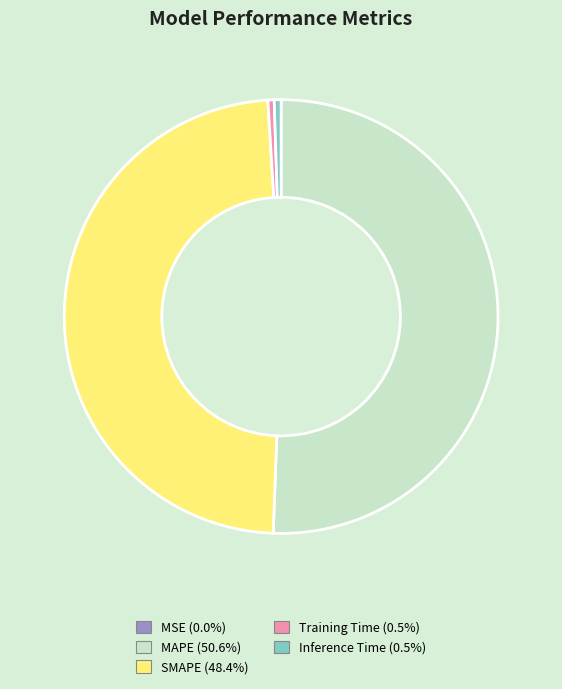

What is the largest slice in the pie chart?

MAPE